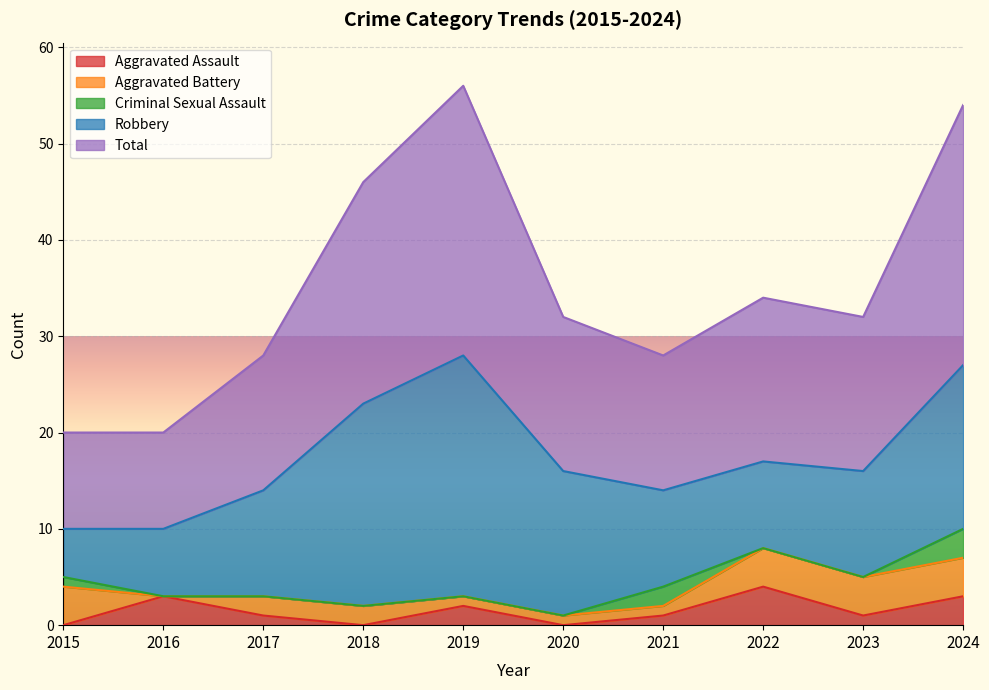

The Robbery series shows 11 at 2017. True or false?

True